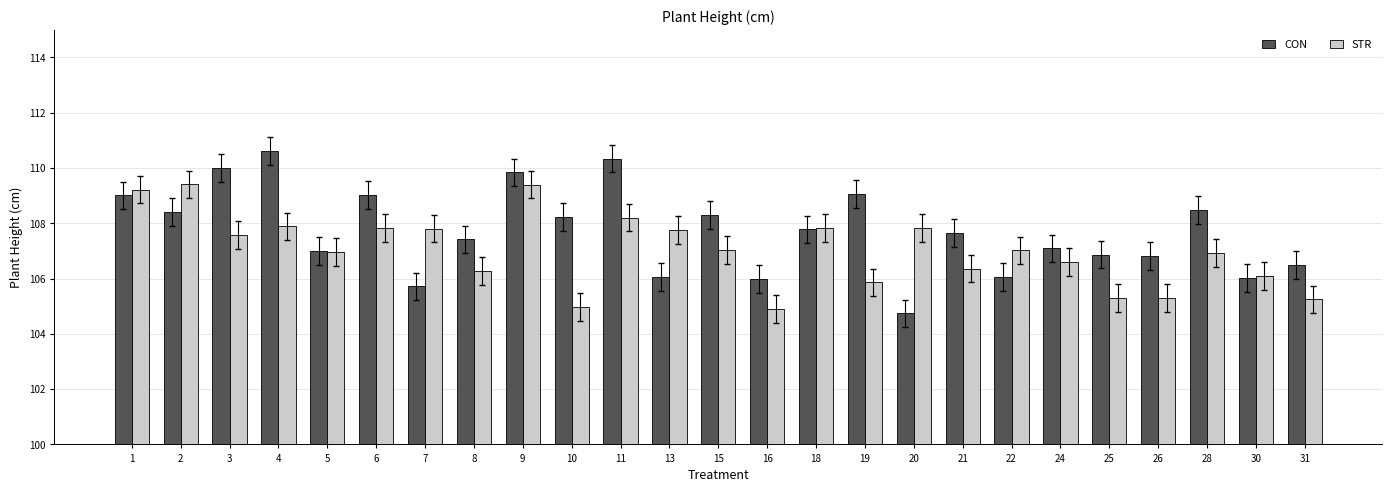

Is it true that STR equals 28.4 at 18?

False